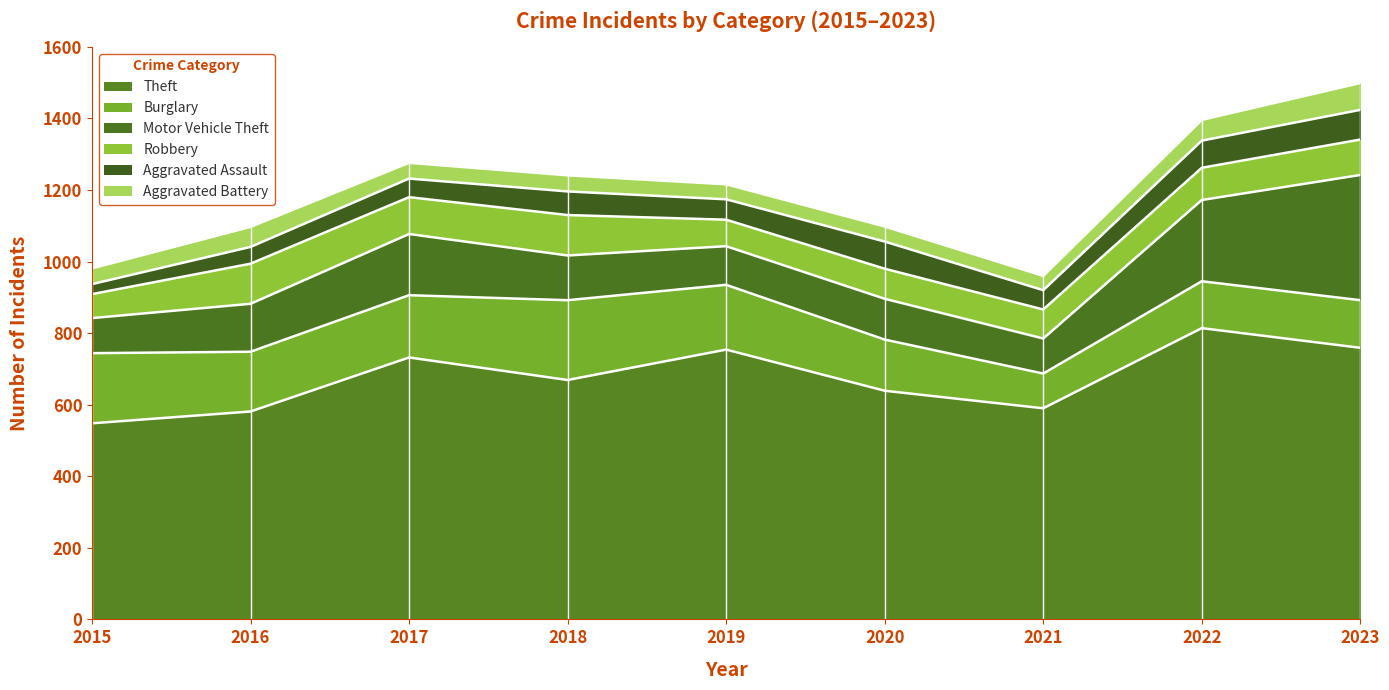

What is the difference between the Motor Vehicle Theft values at 2020 and 2019?

6